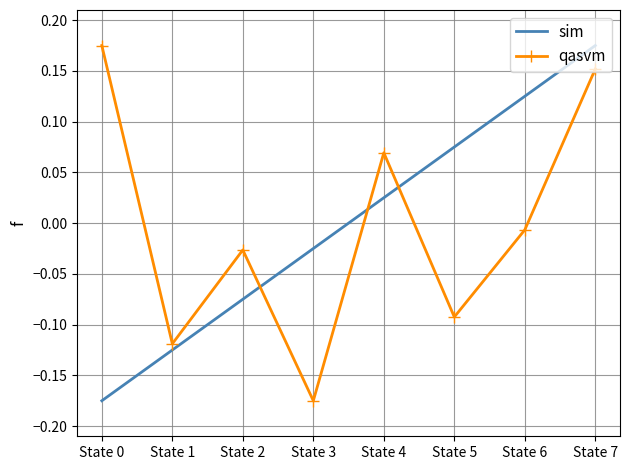

Where is qasvm nearest to the value 0?

State 6